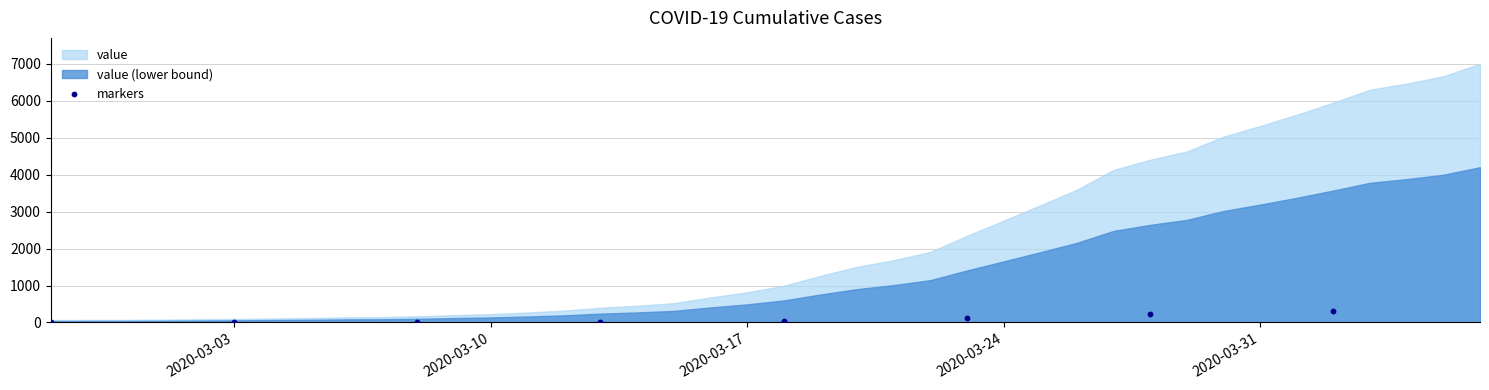

What is the average Y value?

90.1